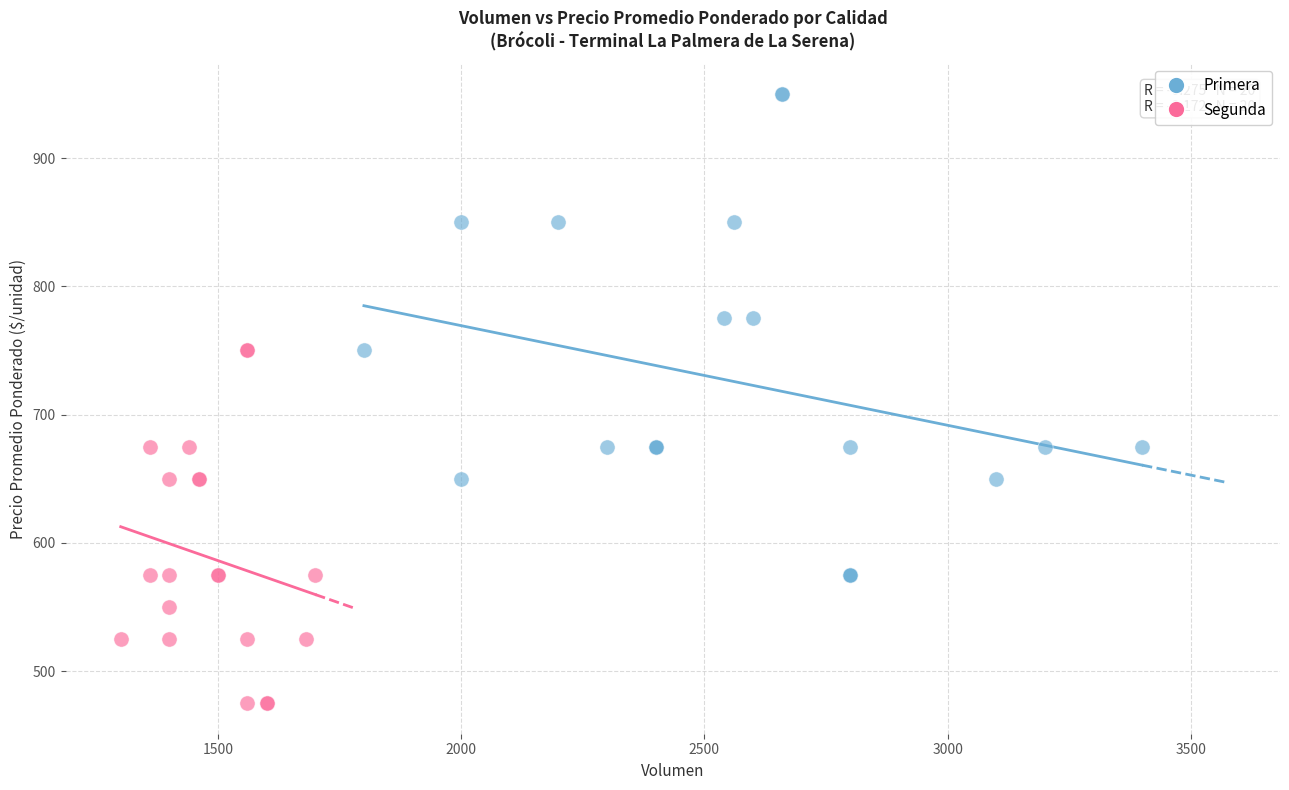

Which series reaches the maximum Y coordinate?

Primera